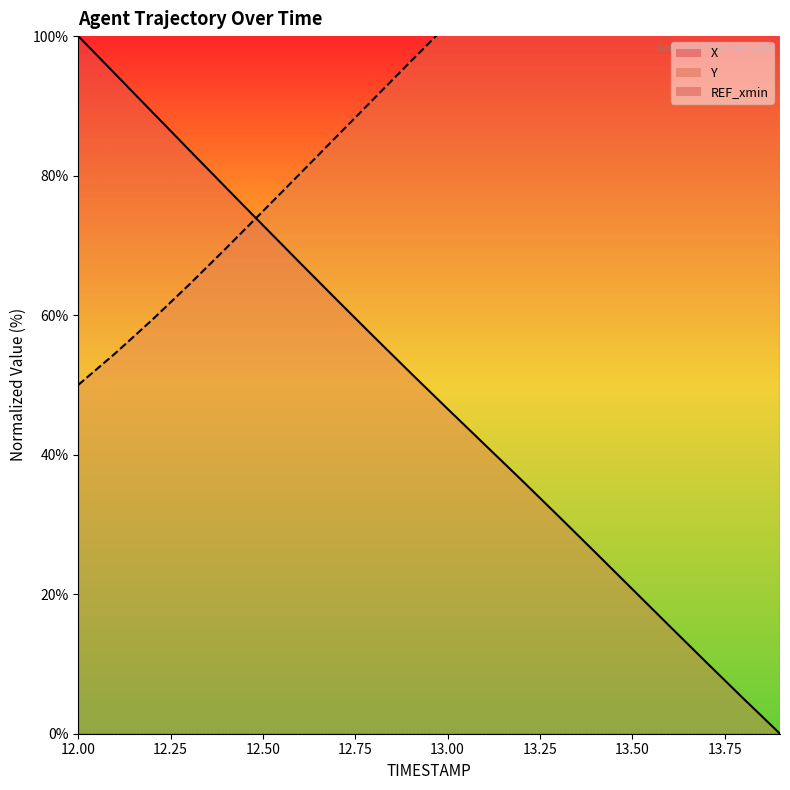

True or false: X has a value of 78.3 at 12.4.

True